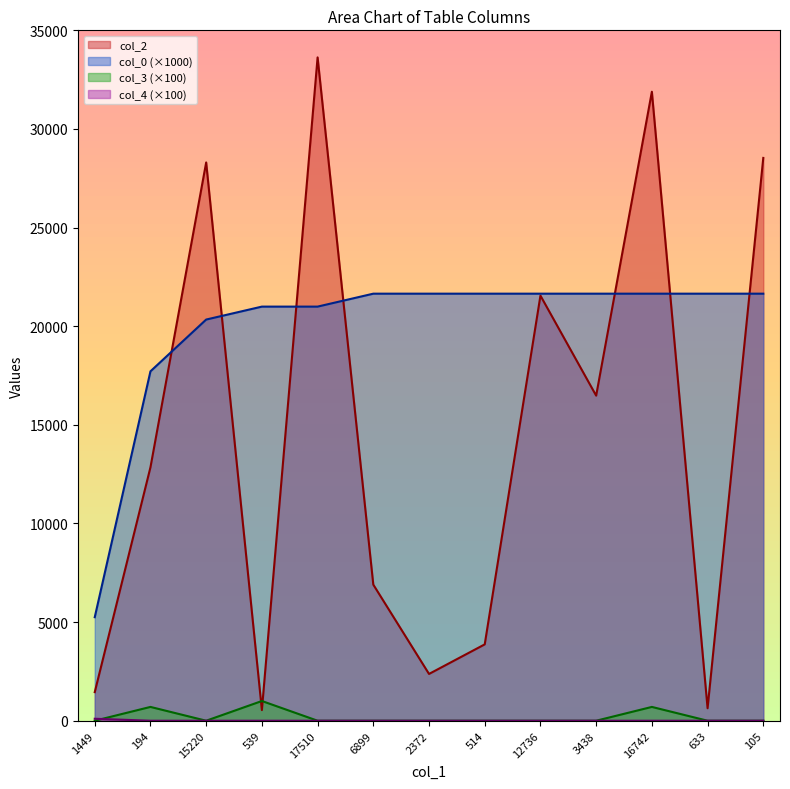

What position from the left is 16742?

11